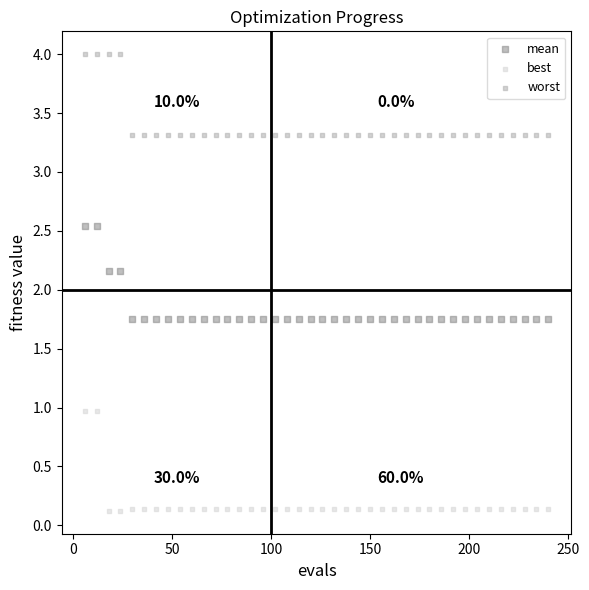

Which series contains the lowest Y value?

best